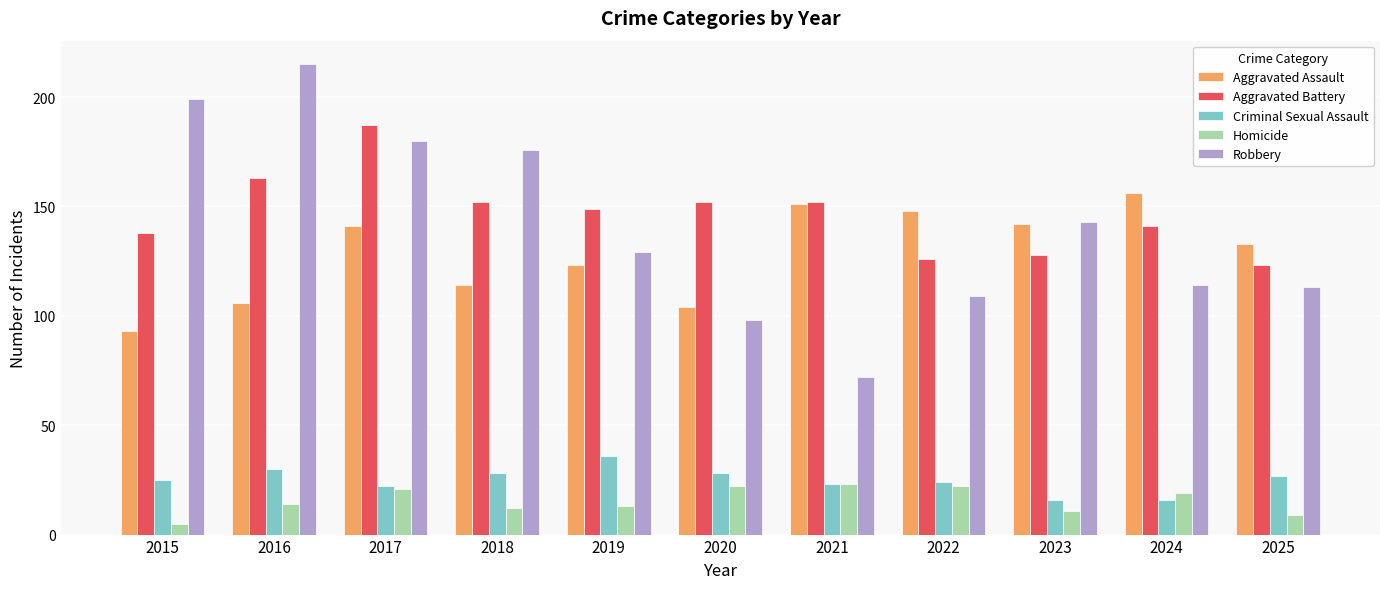

What is the spread (max minus min) of values at 2024?

140